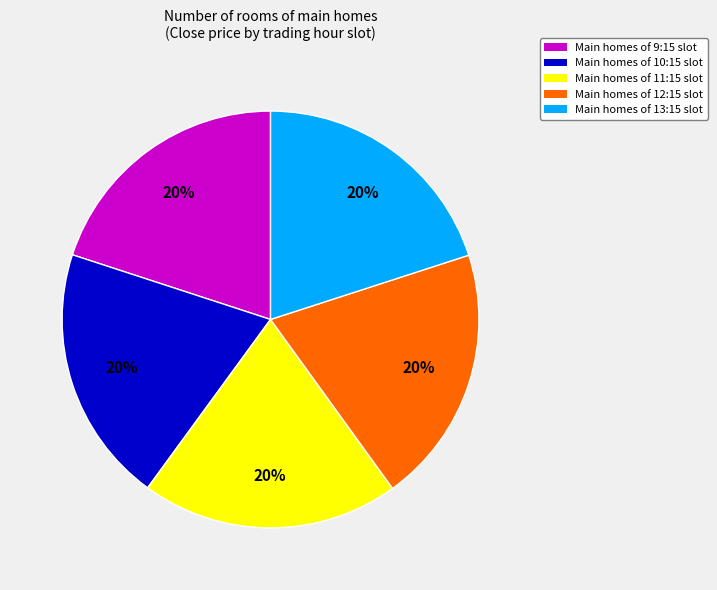

Is there a majority slice in this chart?

No